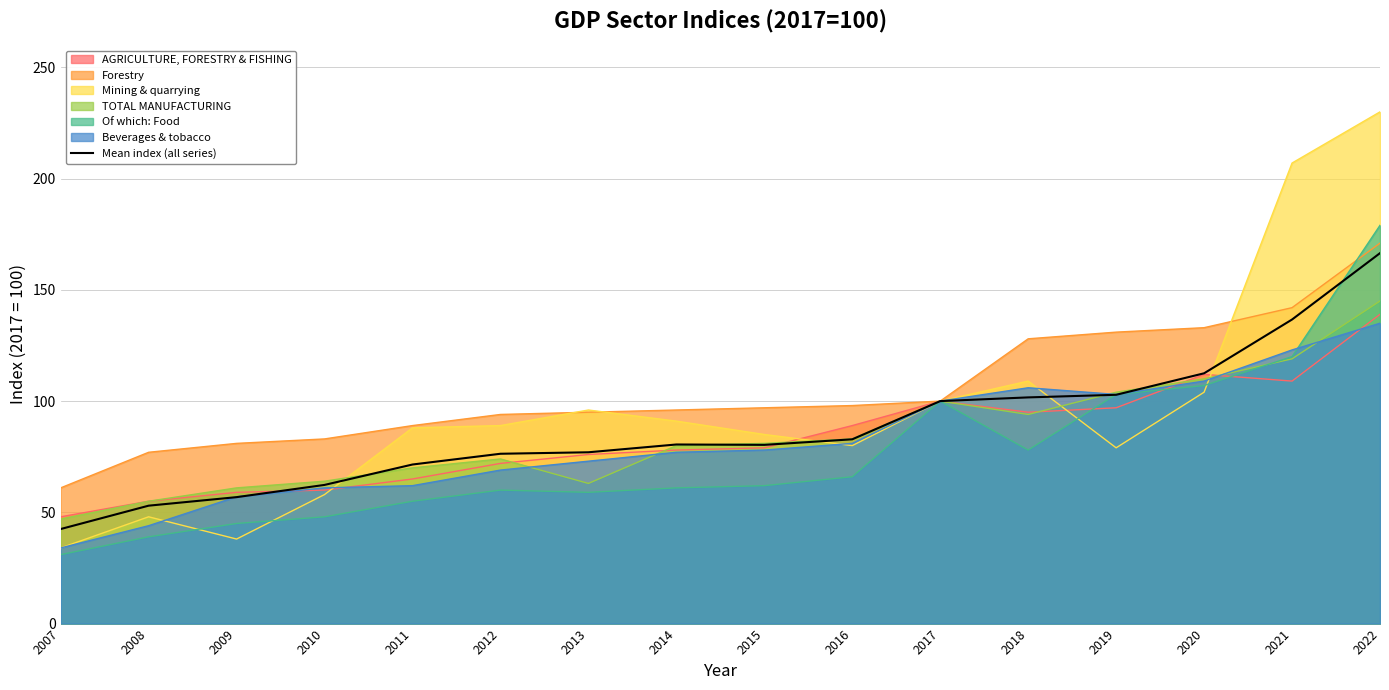

Rank the categories by value from highest to lowest.

2022, 2021, 2020, 2019, 2018, 2017, 2016, 2014, 2015, 2013, 2012, 2011, 2010, 2009, 2008, 2007